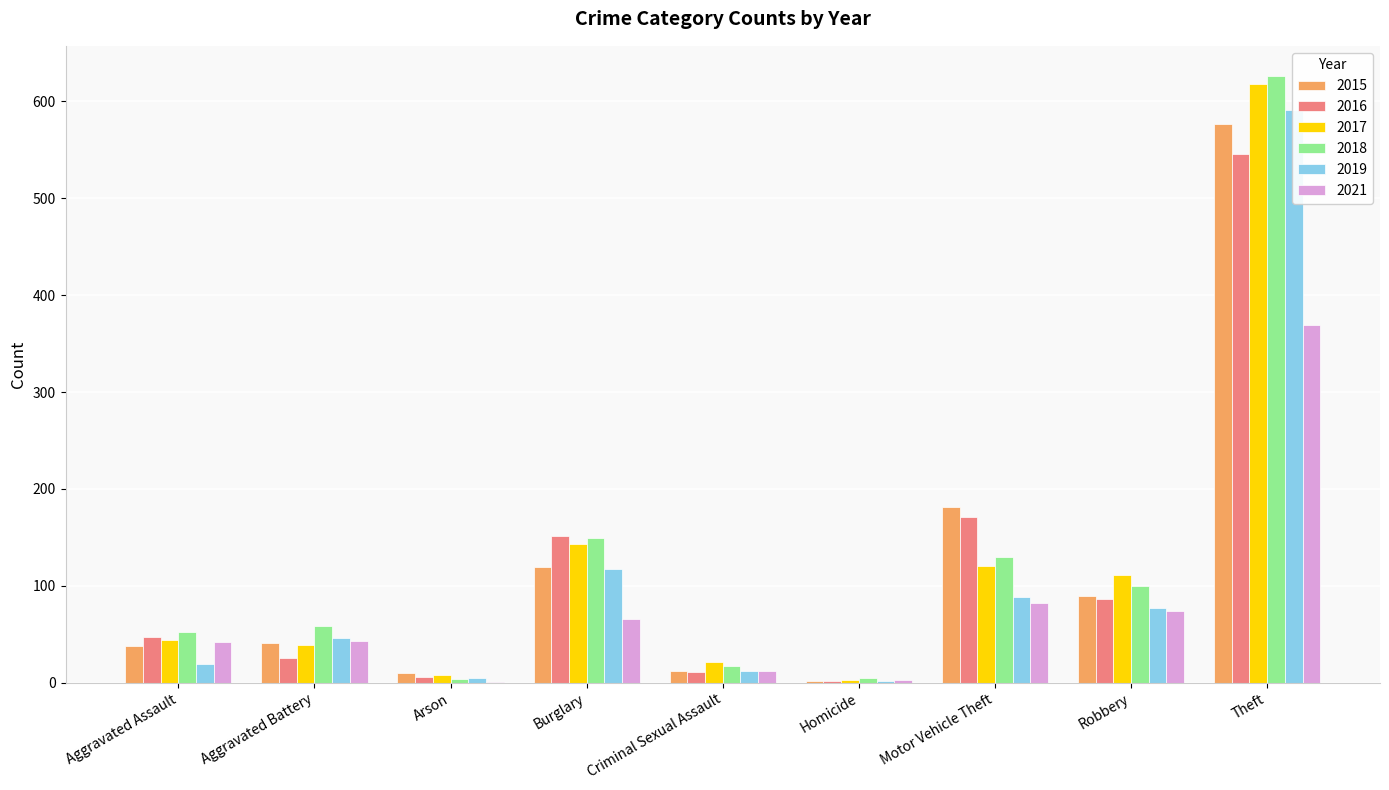

Does the chart contain stacked bars?

No